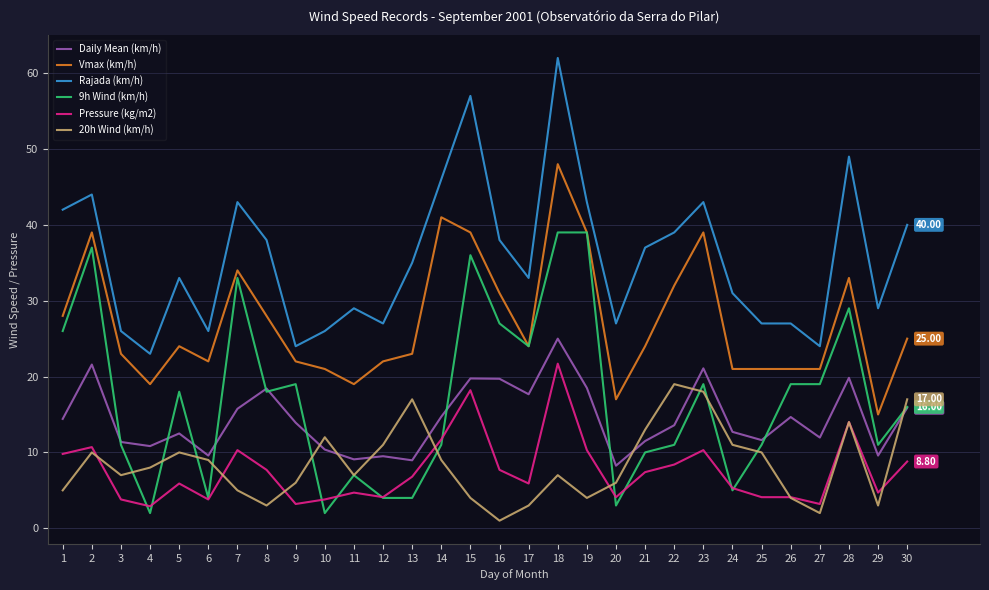

Does the chart display data point markers on the line(s)?

No